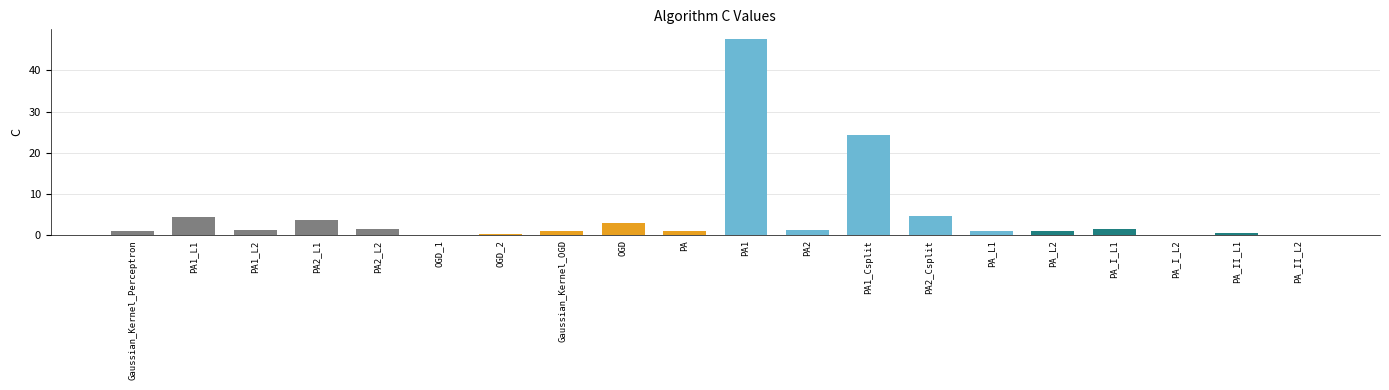

What is the change in value from Gaussian_Kernel_Perceptron to OGD?

+1.9